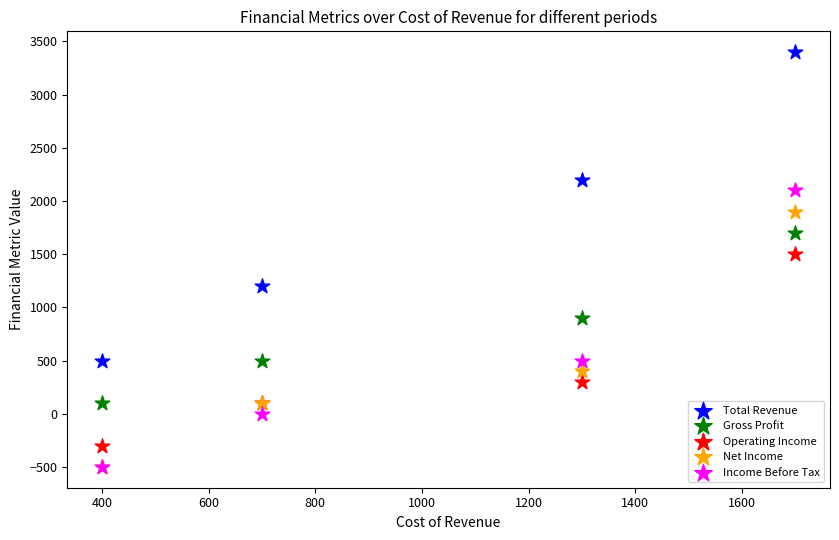

What are all the series names shown in the legend?

Total Revenue, Gross Profit, Operating Income, Net Income, Income Before Tax